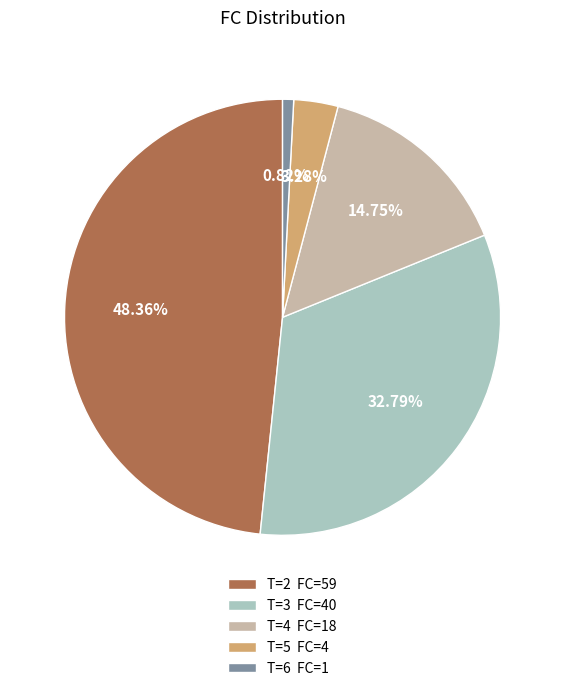

What is the ratio of the value at T=4 FC=18 to the value at T=6 FC=1?

18.0